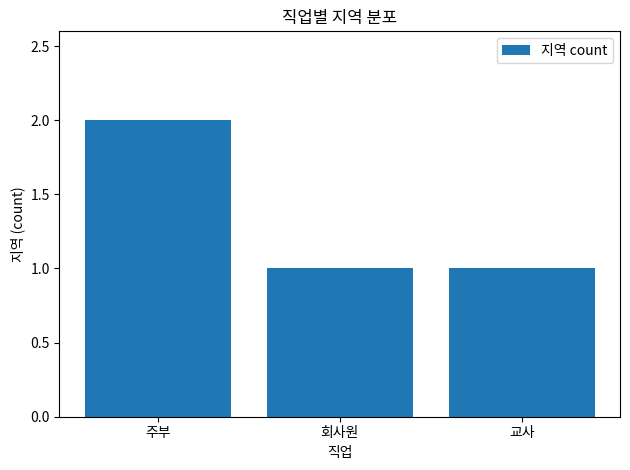

Approximately how many times larger is the value at 주부 compared to 교사?

2.0